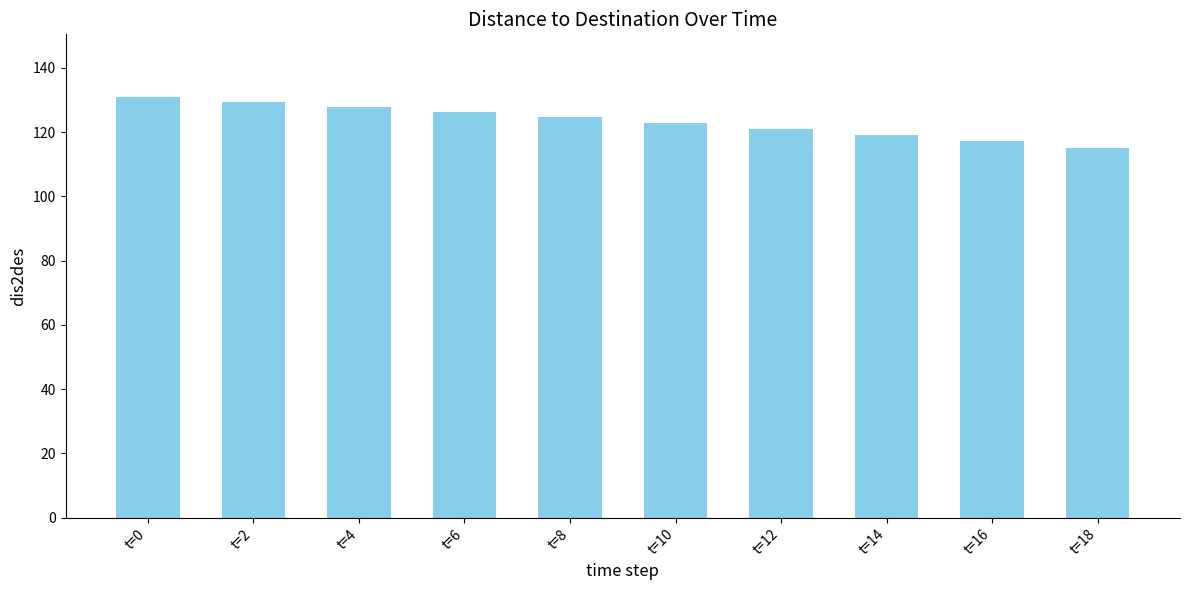

What is the change in value from t=6 to t=18?

-11.1